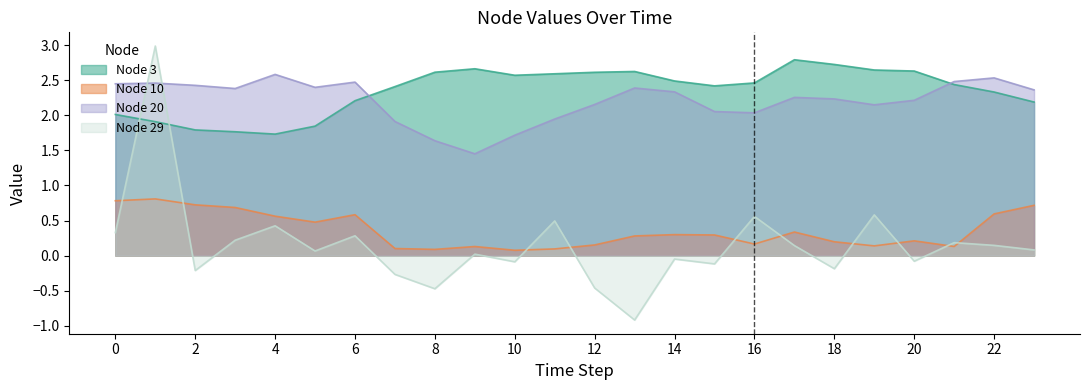

What are all the series names shown in the legend?

Node 3, Node 10, Node 20, Node 29